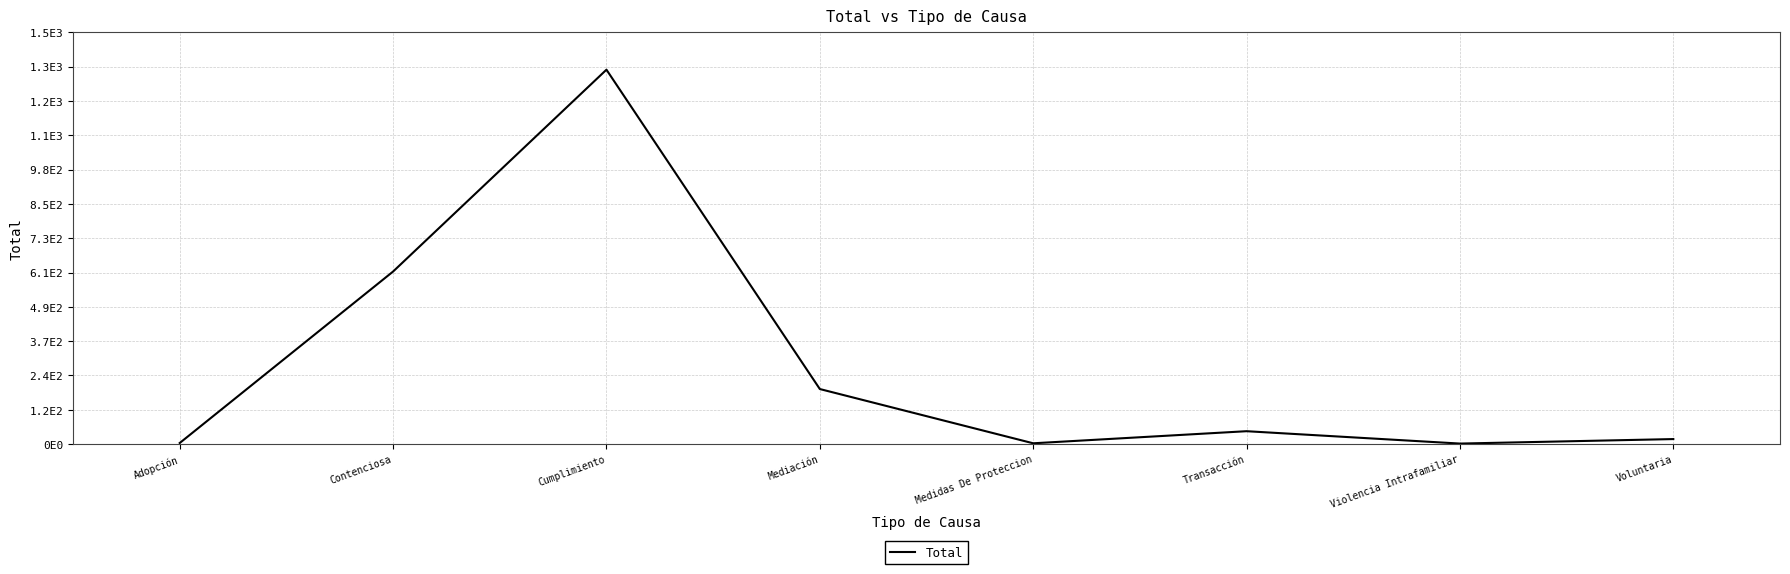

Reading left to right, extract all data points from this chart.

Adopción=4	Contenciosa=614	Cumplimiento=1332	Mediación=196	Medidas De Proteccion=3	Transacción=46	Violencia Intrafamiliar=2	Voluntaria=18